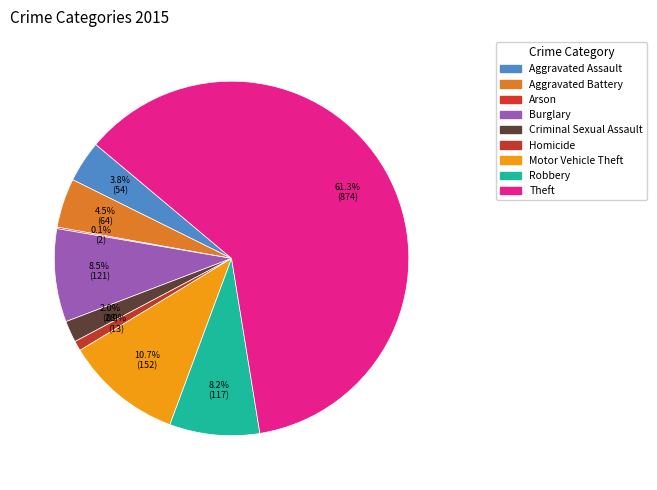

Which category has the smallest portion of the pie?

Arson